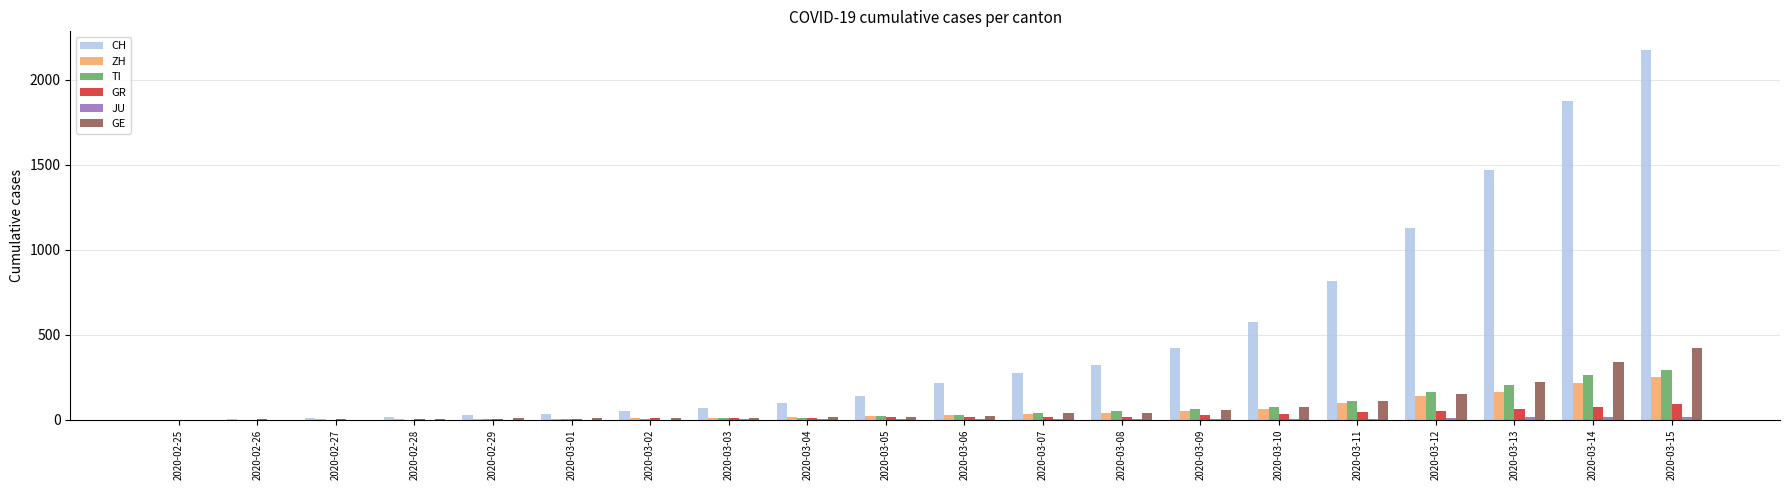

The value of ZH at 2020-03-14 is 337. True or false?

False